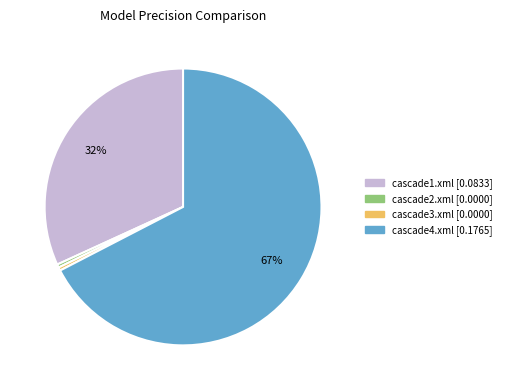

To the nearest percent, what is the average slice percentage?

25%